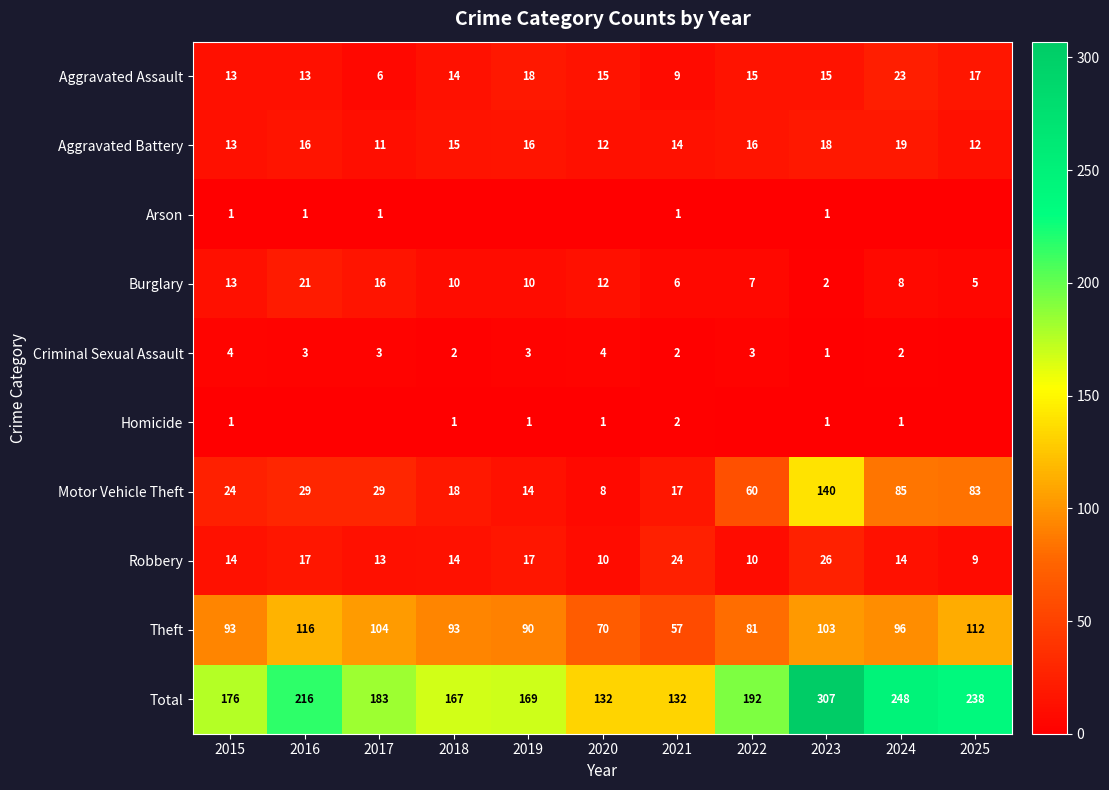

The value of Burglary at 2019 is 10. True or false?

True